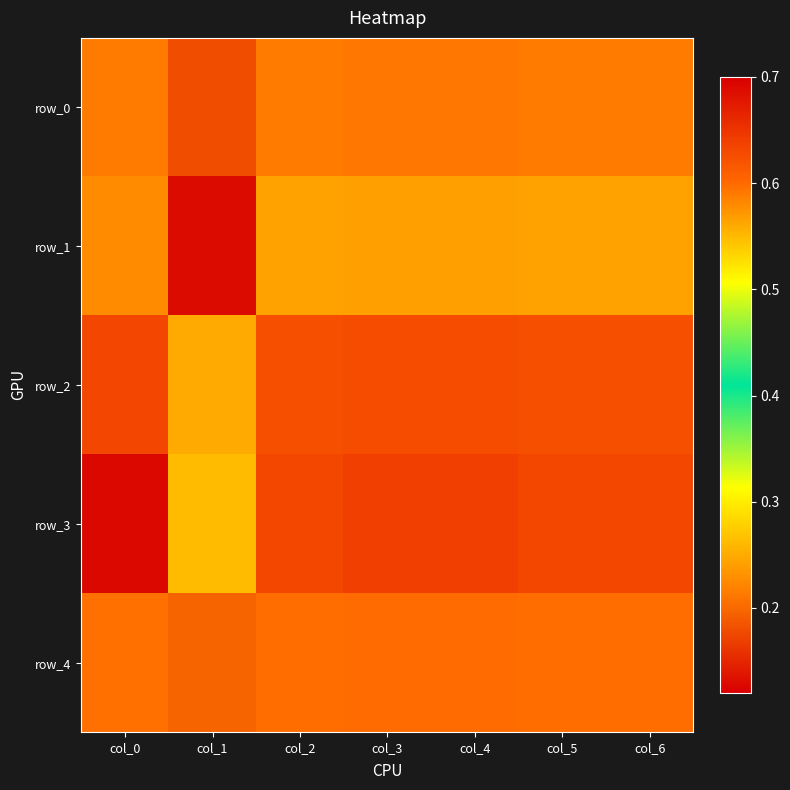

Which series has the largest total across all categories?

row_3